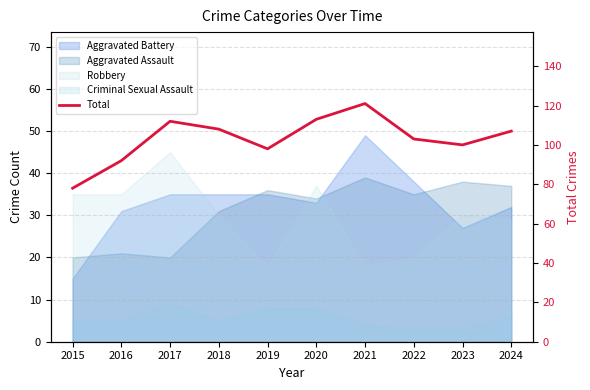

What is the sum of the values at 2015 and 2017?

190